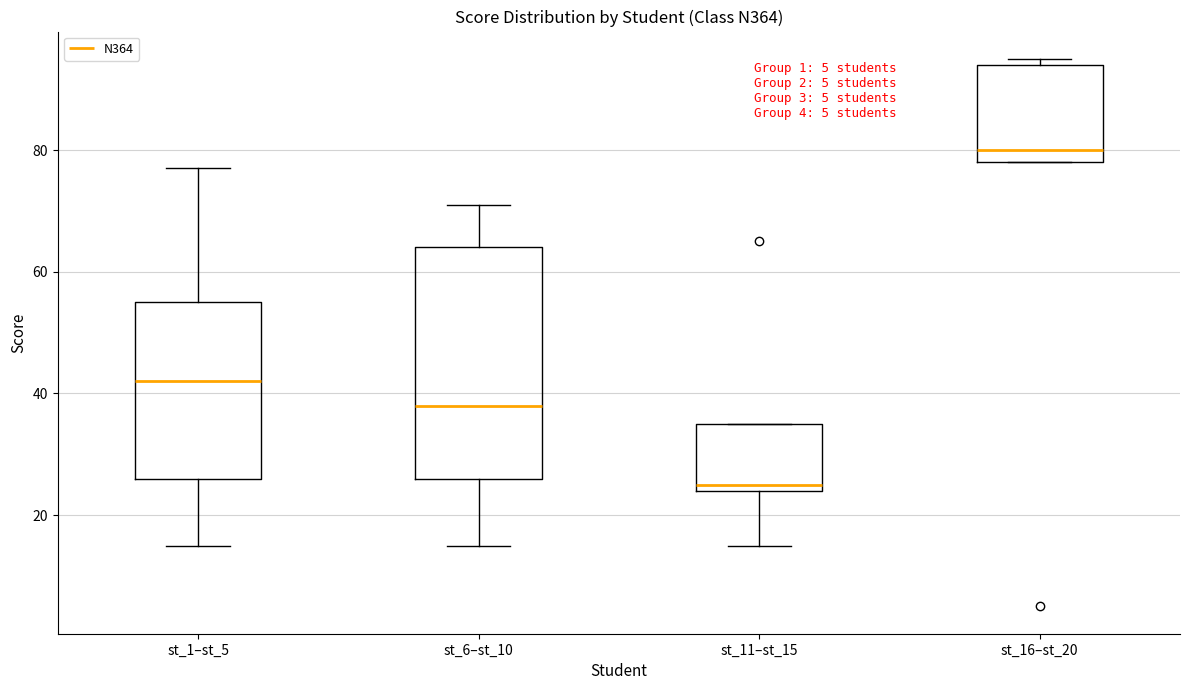

Where does the upper whisker of the box for st_6–st_10 end on the y-axis? The values are not printed on the chart, so give them approximately, as read against the axis.

72